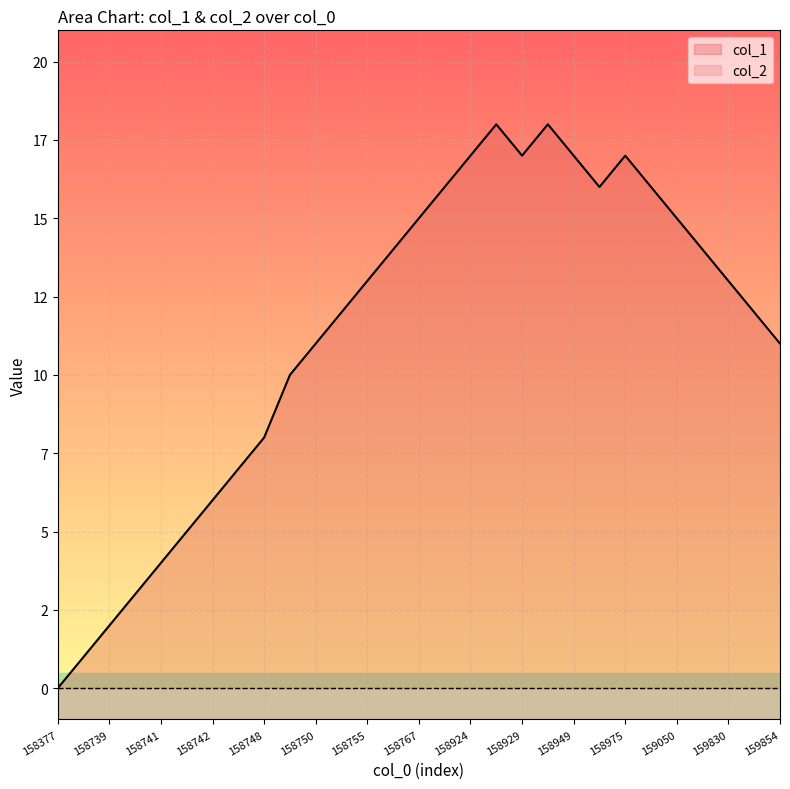

Reading left to right, transcribe all the data shown in this chart.

0	1	2	3	4	5	6	7	8	10	11	12	13	14	15	16	17	18	17	18	17	16	17	16	15	14	13	12	11